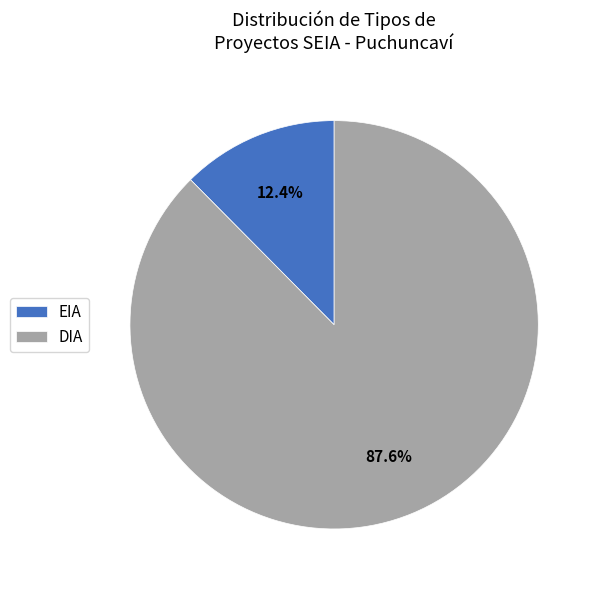

Approximately how many times larger is the value at DIA compared to EIA?

7.1